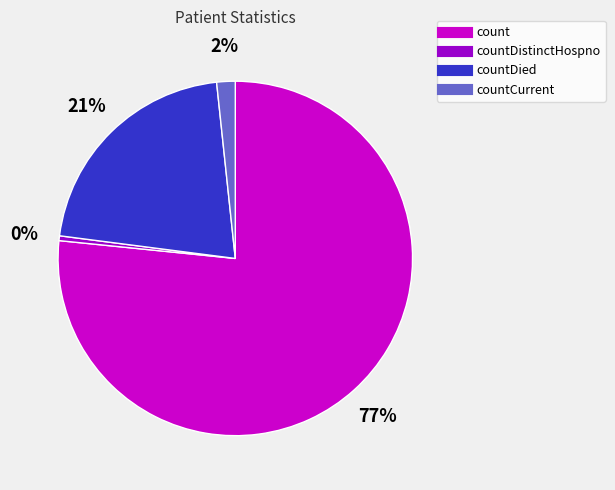

To the nearest percent, what is the average slice percentage?

25%